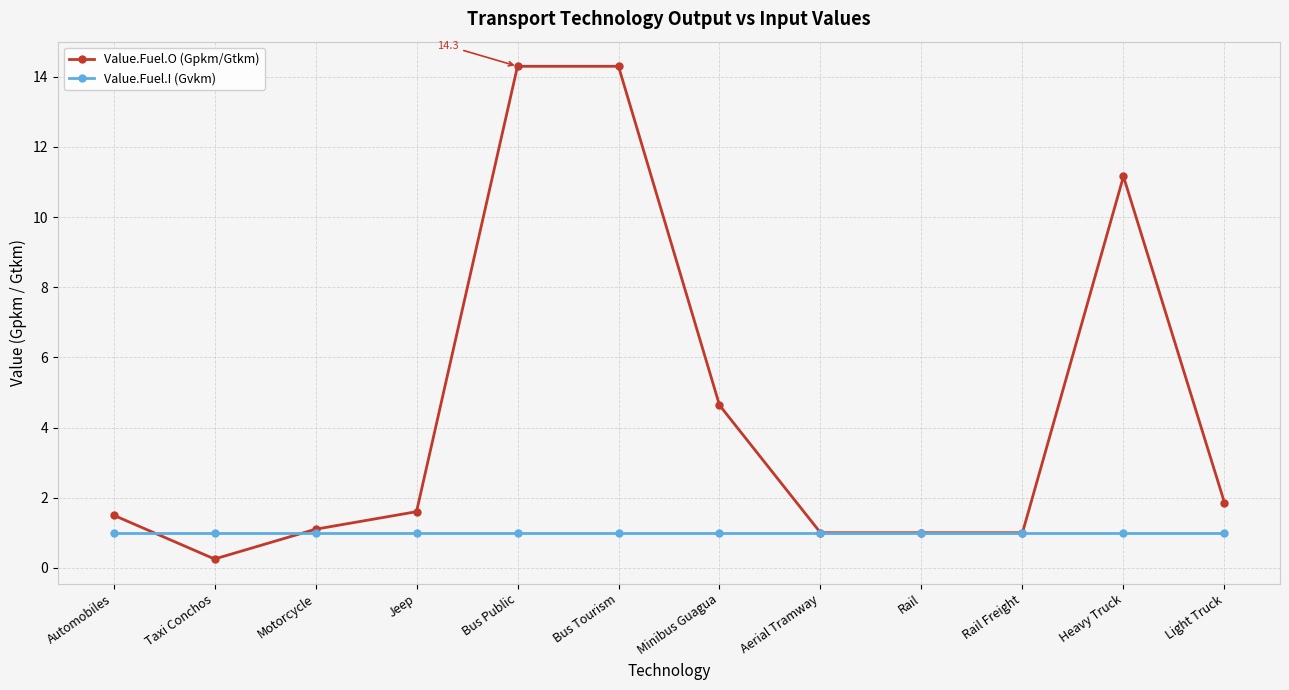

What is the value of the Value.Fuel.I (Gvkm) point at the 9th from the left?

1.0